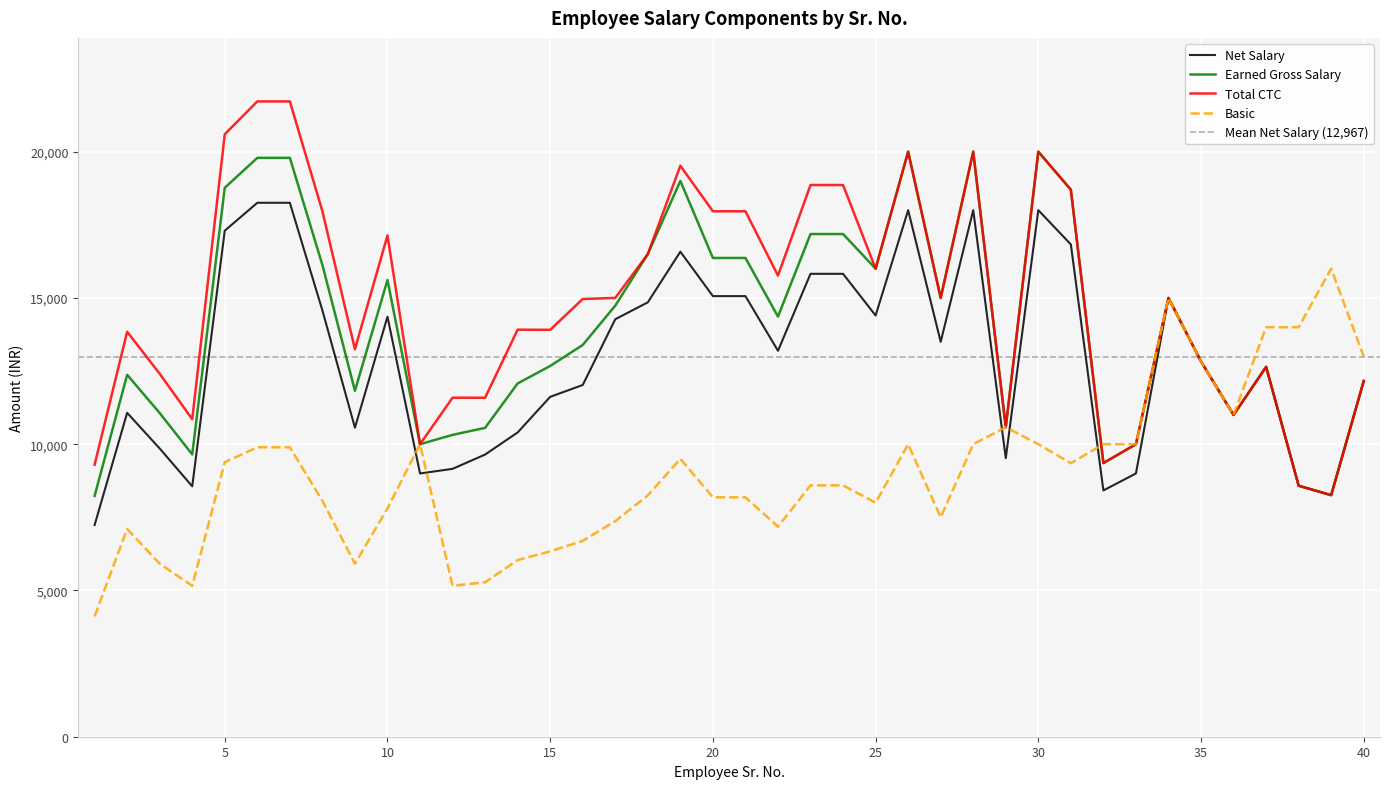

Which series has the widest spread of values?

Total CTC